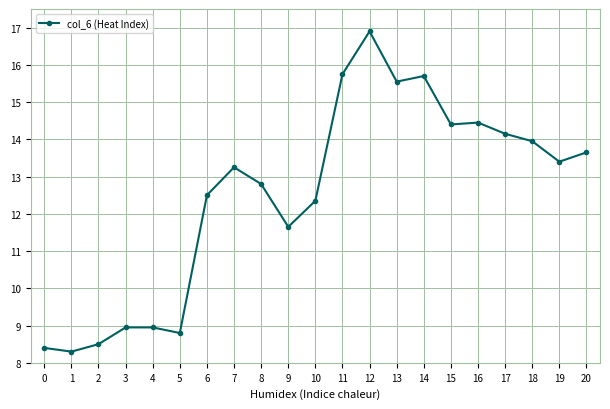

True or false: the data has more than 0 interior local peaks.

True